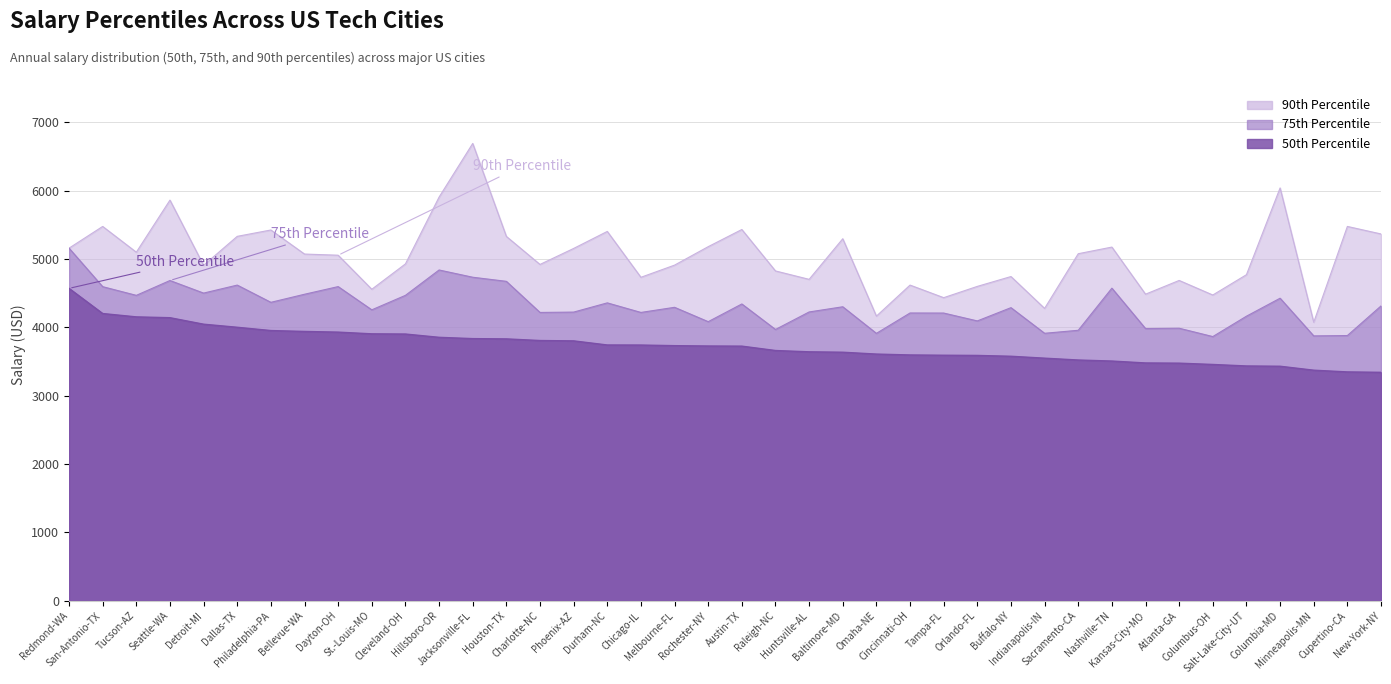

Does the chart have visible grid lines?

Yes